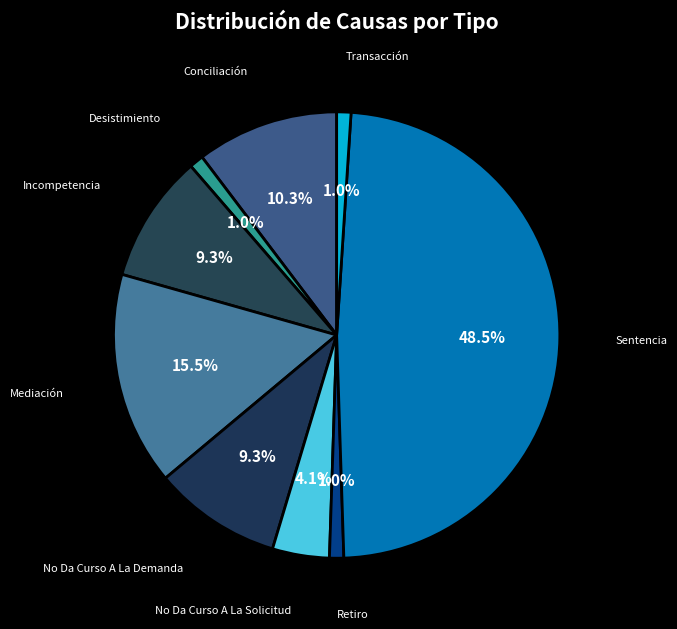

How many slices are in this pie chart?

9